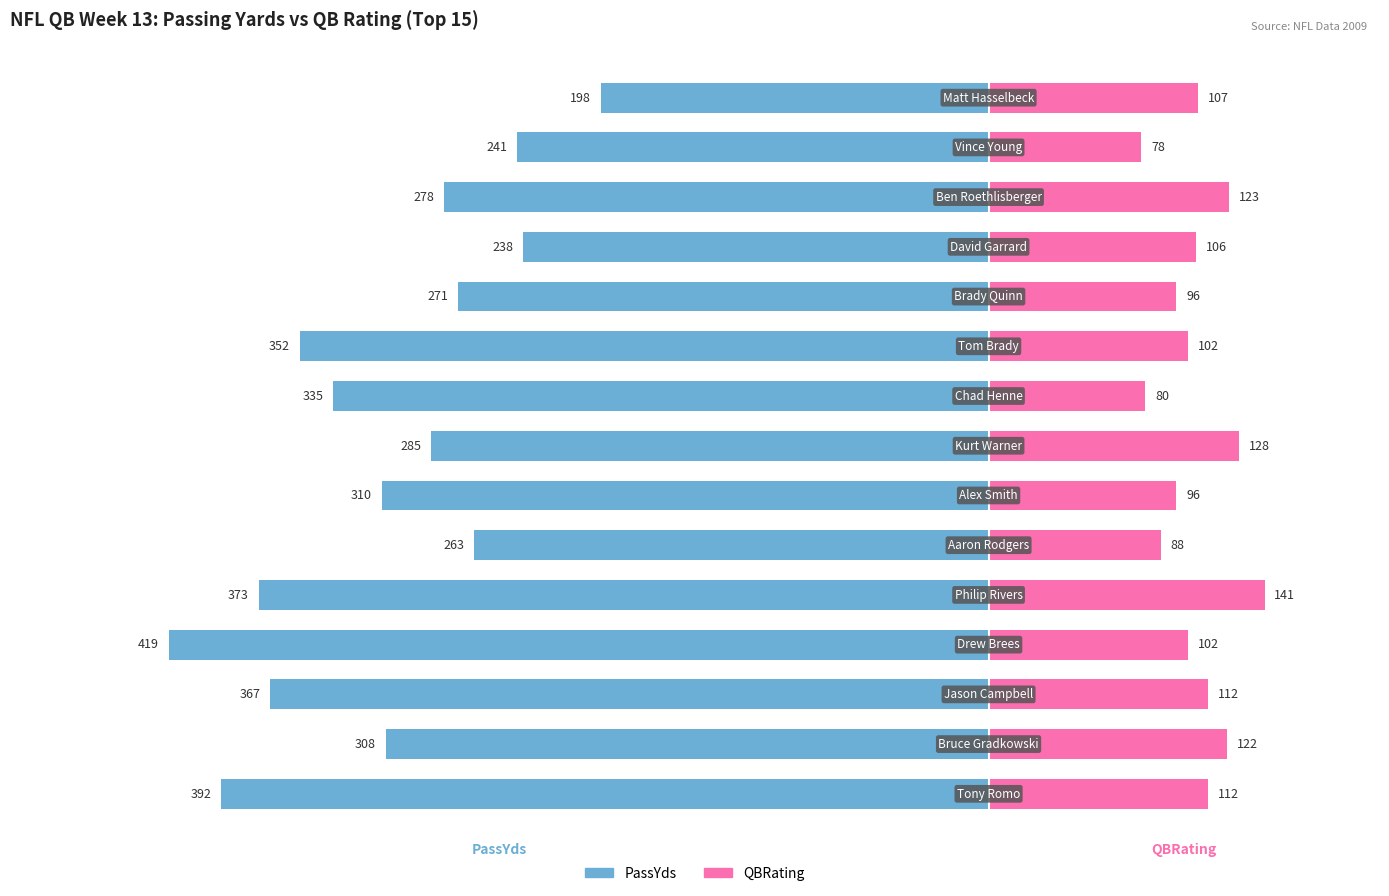

True or false: QBRating has a value of 107 at 14.

True